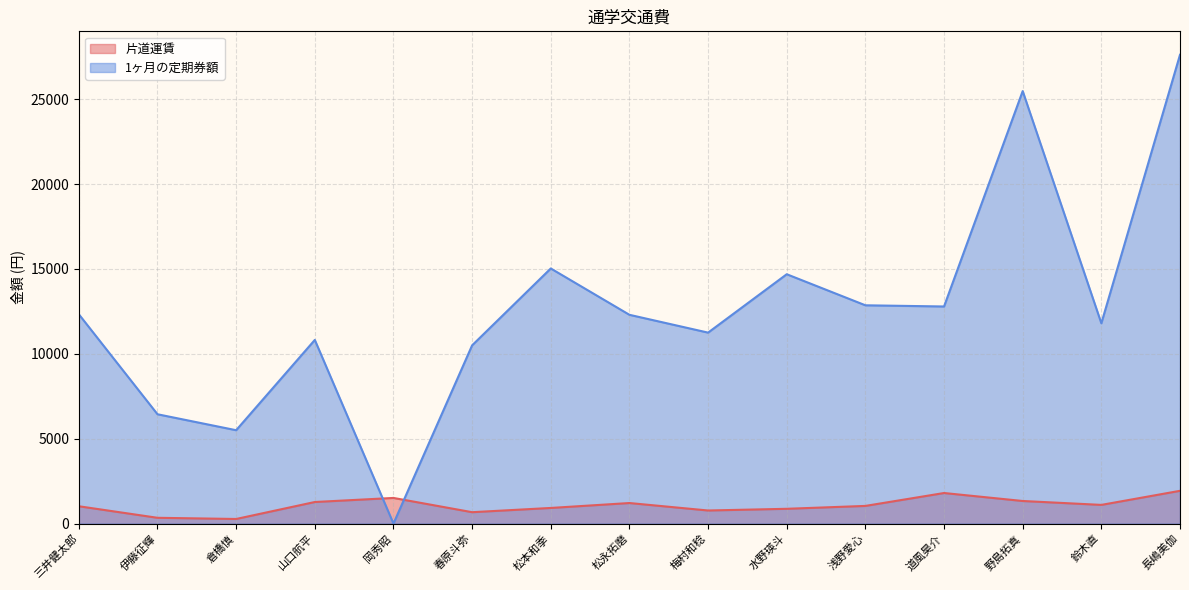

How many interior local peaks does the 1ヶ月の定期券額 series have?

4